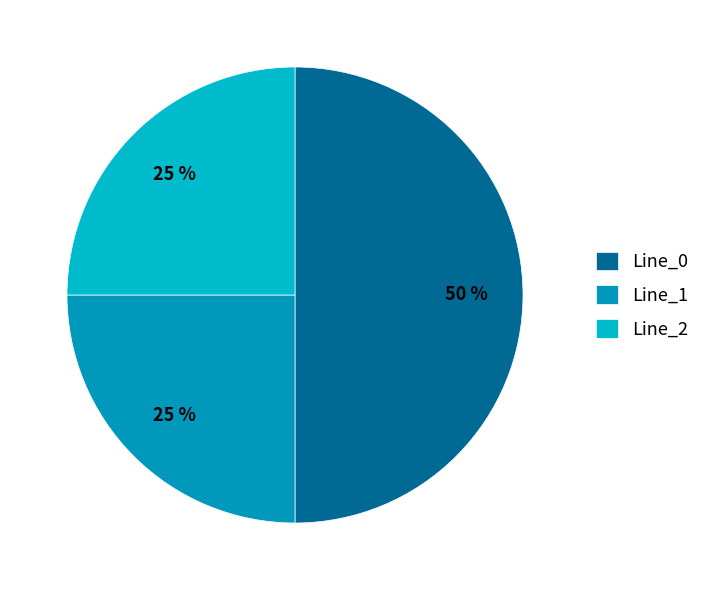

Count the number of slices in the pie.

3